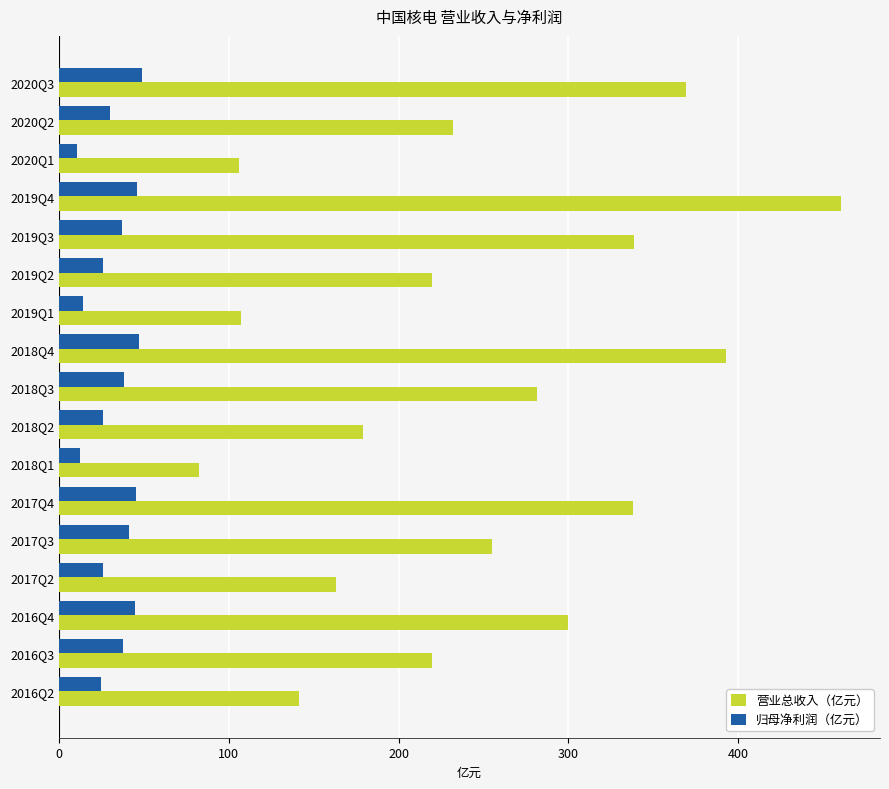

Rank the series by their maximum value, from highest to lowest.

营业总收入（亿元）, 归母净利润（亿元）